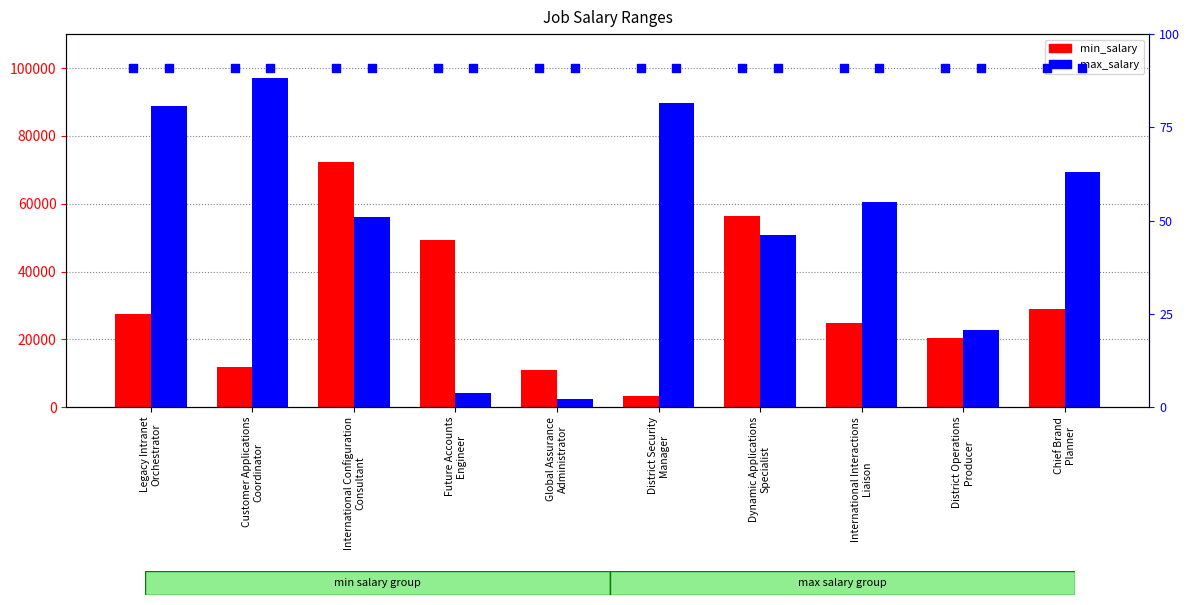

What are all the series names shown in the legend?

min_salary, max_salary